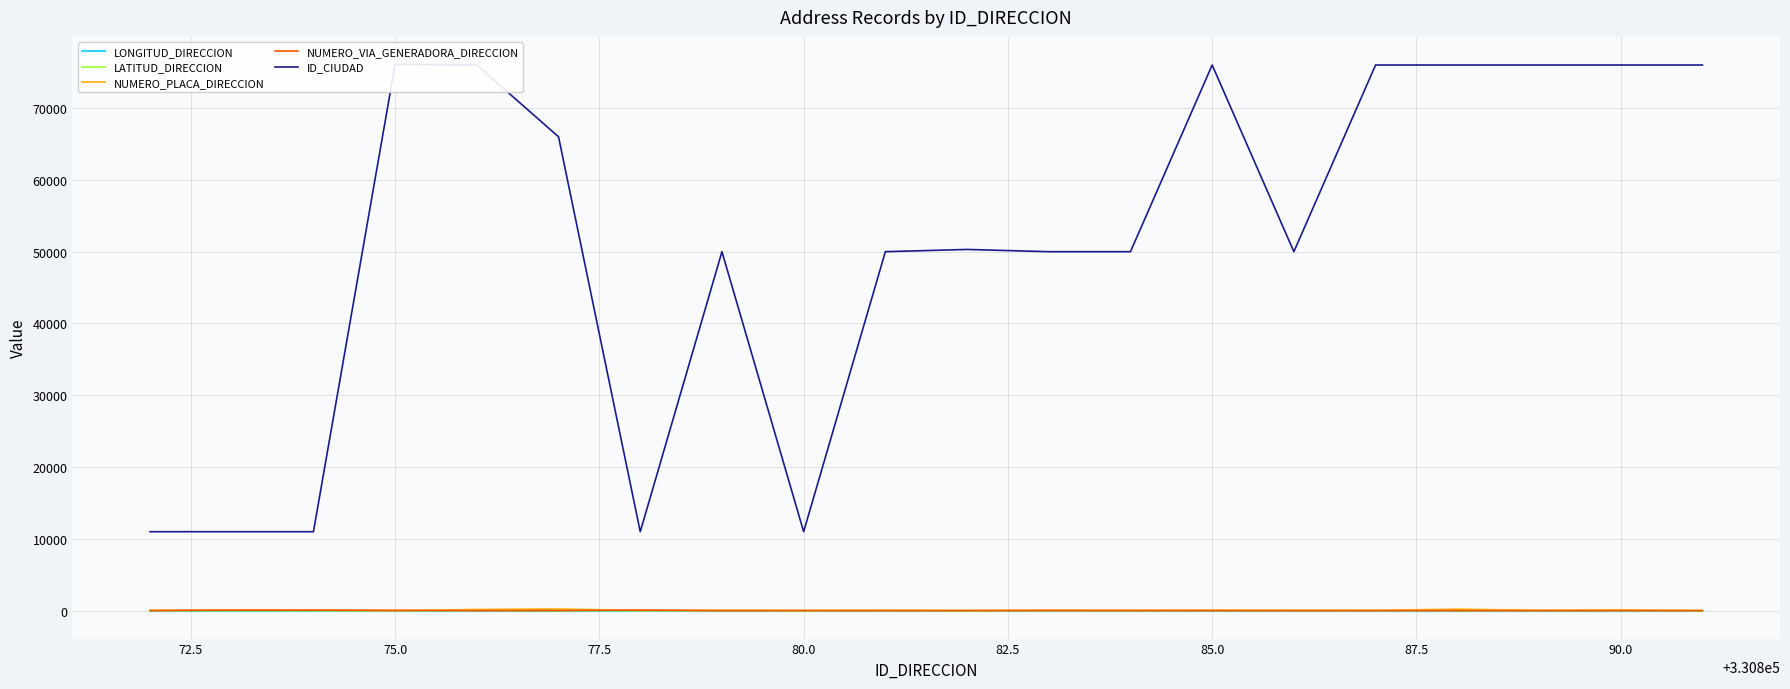

How many intersections are there between NUMERO_VIA_GENERADORA_DIRECCION and LATITUD_DIRECCION?

2